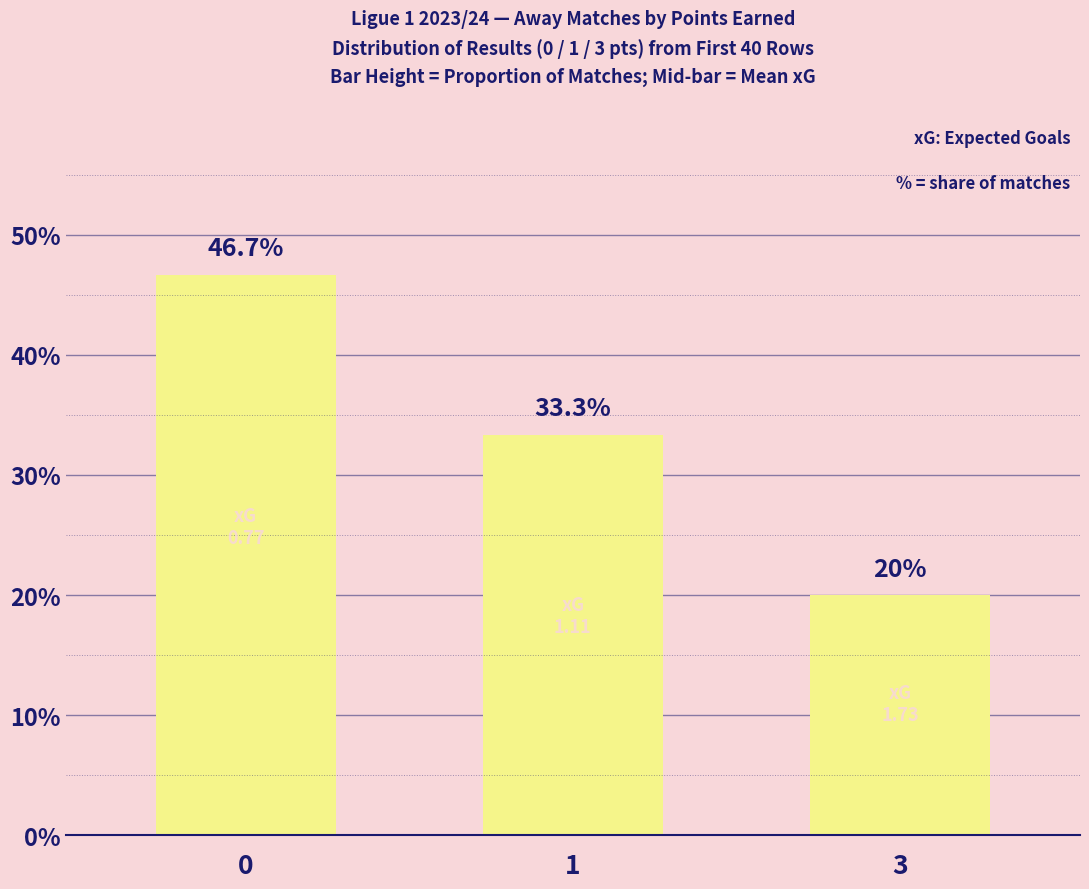

Reading right to left, transcribe all the data shown in this chart.

3=0.2	1=0.3	0=0.5